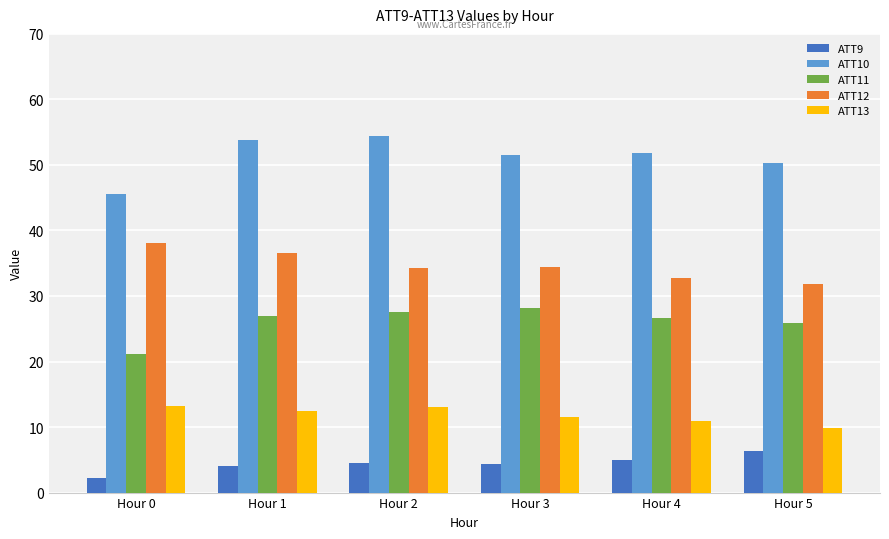

Which series has the largest total across all categories?

ATT10